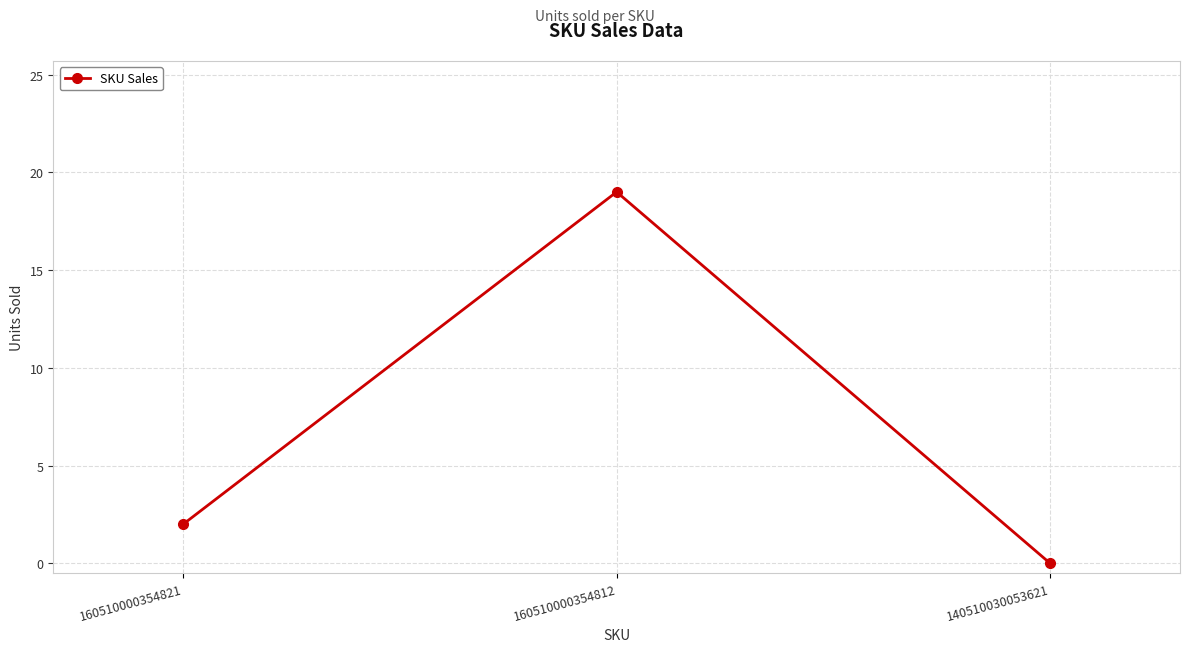

Which label corresponds to the smallest value in the chart?

140510030053621